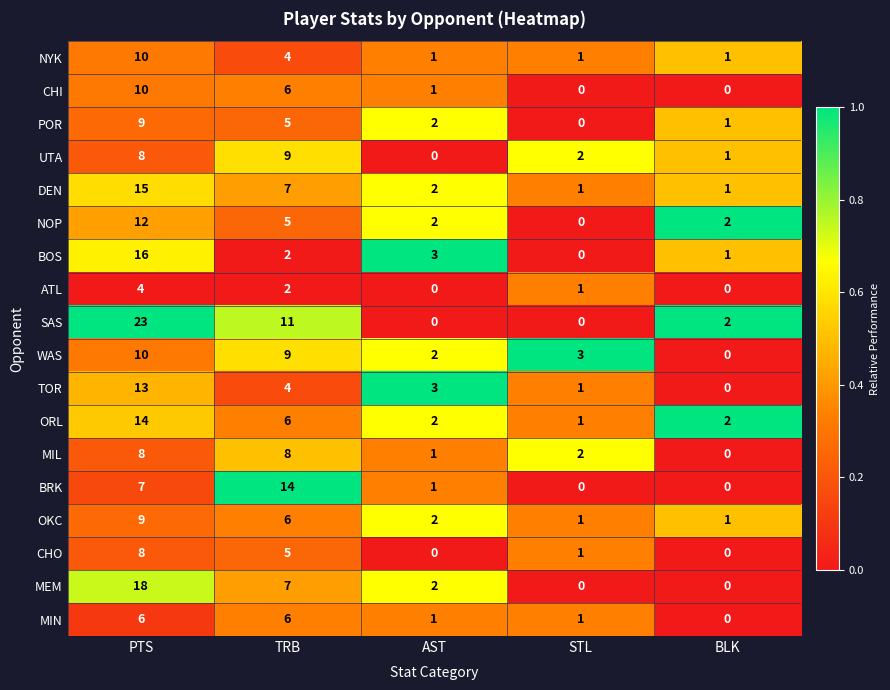

What is the sum of the DEN values at BLK and AST?

3